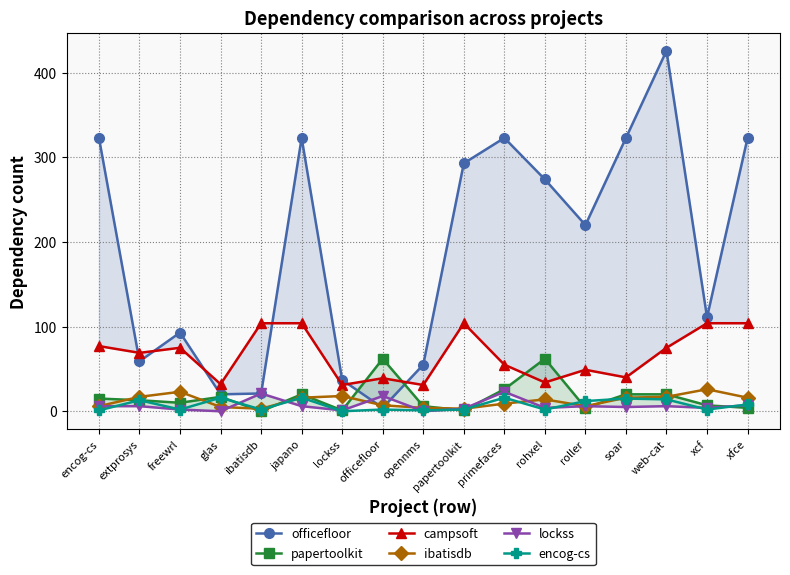

What is the label of the 13th point from the left?

roller